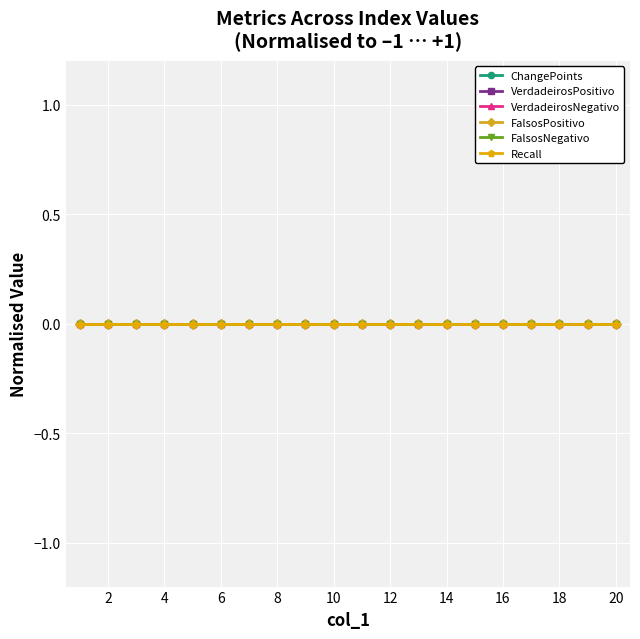

Which has a higher value, 3 or 4?

3